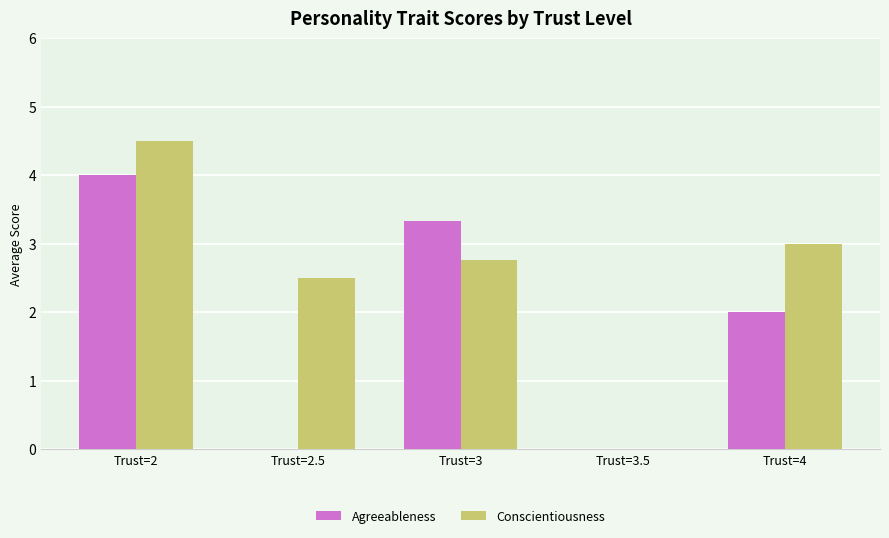

What is the maximum value shown in the chart?

4.5